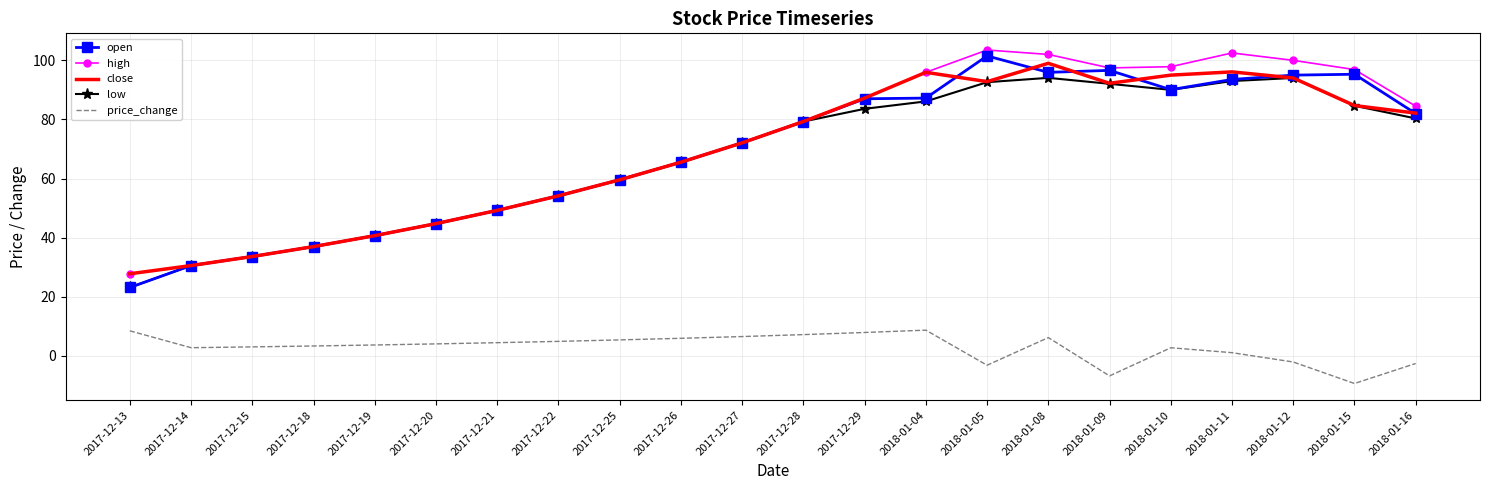

What is the difference between the highest and lowest values at 2017-12-21?

44.8